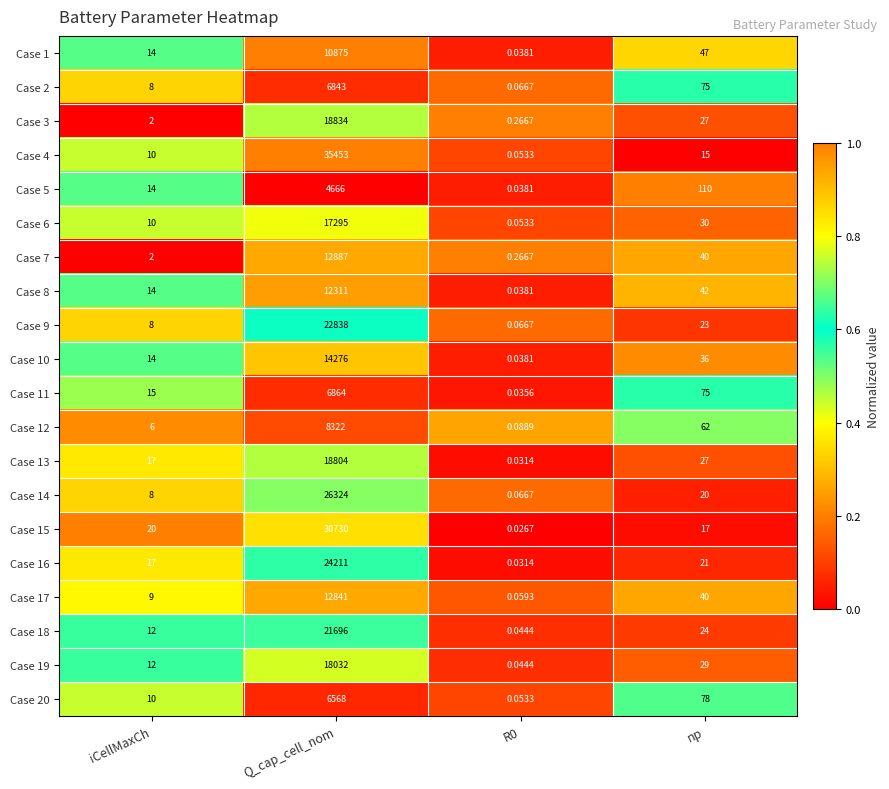

Rank the series at Q_cap_cell_nom from highest to lowest value.

Case 4, Case 15, Case 14, Case 16, Case 9, Case 18, Case 3, Case 13, Case 19, Case 6, Case 10, Case 7, Case 17, Case 8, Case 1, Case 12, Case 11, Case 2, Case 20, Case 5